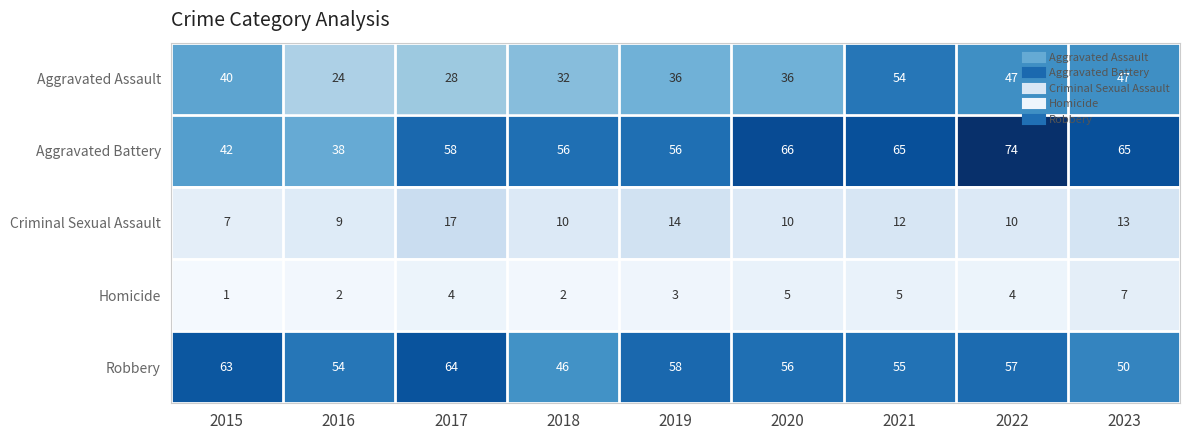

What is the sum of the Robbery values at 2020 and 2018?

102